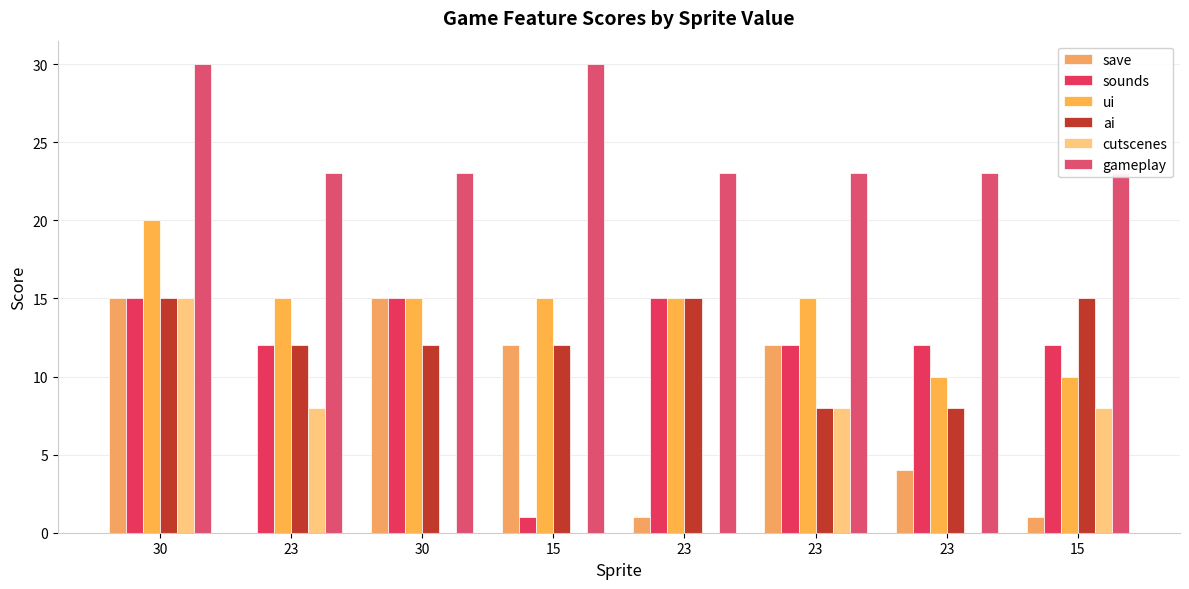

Read the gameplay value at 23.

23